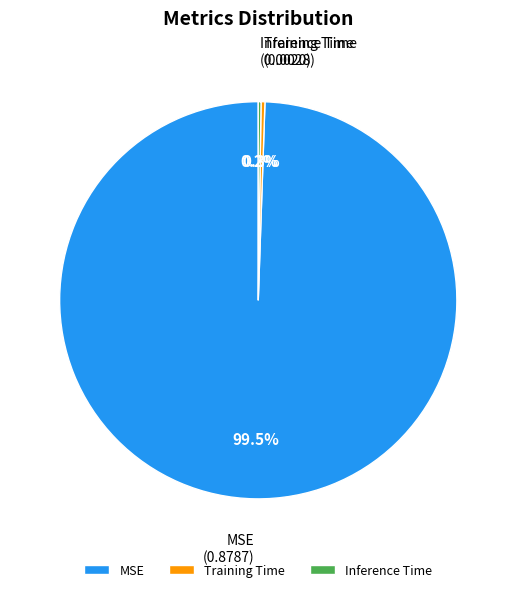

What is the largest slice in the pie chart?

MSE